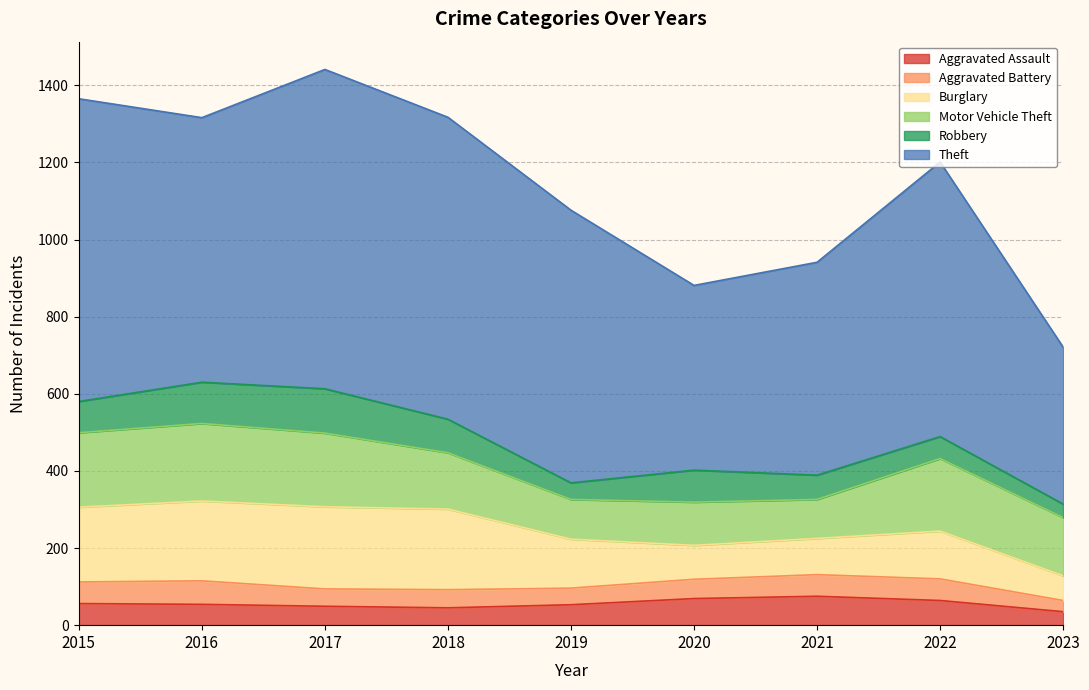

How many data points in Theft are above 707?

4